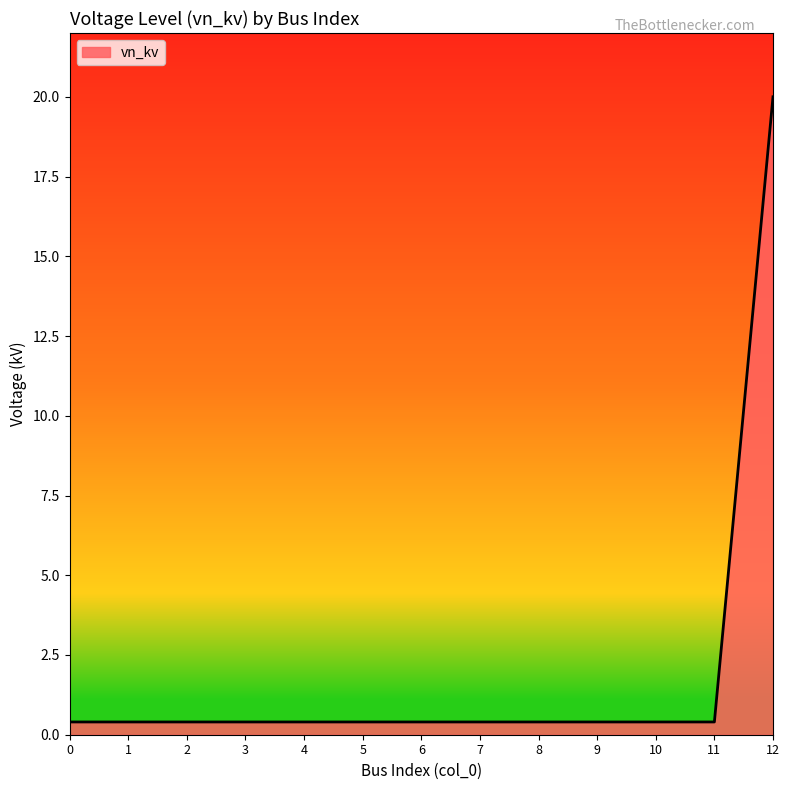

What is the minimum value shown in the chart?

0.4